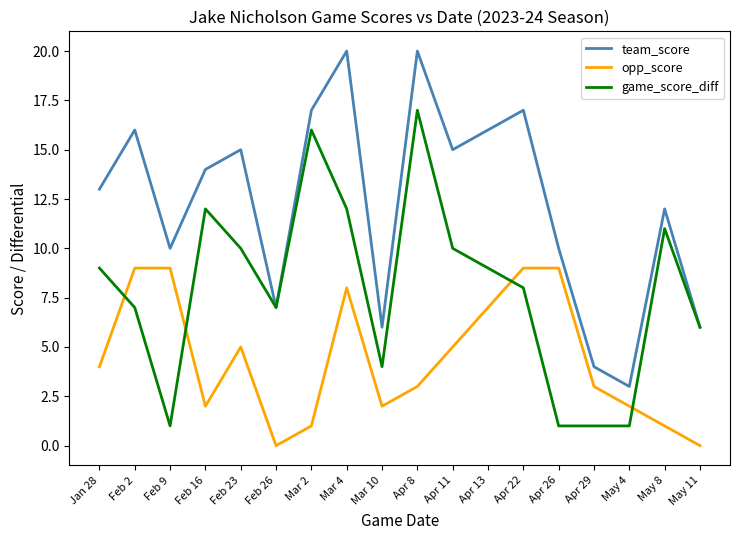

Reading left to right, transcribe all the data shown in this chart.

team_score: Jan 28=13	Feb 2=16	Feb 9=10	Feb 16=14	Feb 23=15	Feb 26=7	Mar 2=17	Mar 4=20	Mar 10=6	Apr 8=20	Apr 11=15	Apr 13=16	Apr 22=17	Apr 26=10	Apr 29=4	May 4=3	May 8=12	May 11=6
opp_score: Jan 28=4	Feb 2=9	Feb 9=9	Feb 16=2	Feb 23=5	Feb 26=0	Mar 2=1	Mar 4=8	Mar 10=2	Apr 8=3	Apr 11=5	Apr 13=7	Apr 22=9	Apr 26=9	Apr 29=3	May 4=2	May 8=1	May 11=0
game_score_diff: Jan 28=9	Feb 2=7	Feb 9=1	Feb 16=12	Feb 23=10	Feb 26=7	Mar 2=16	Mar 4=12	Mar 10=4	Apr 8=17	Apr 11=10	Apr 13=9	Apr 22=8	Apr 26=1	Apr 29=1	May 4=1	May 8=11	May 11=6